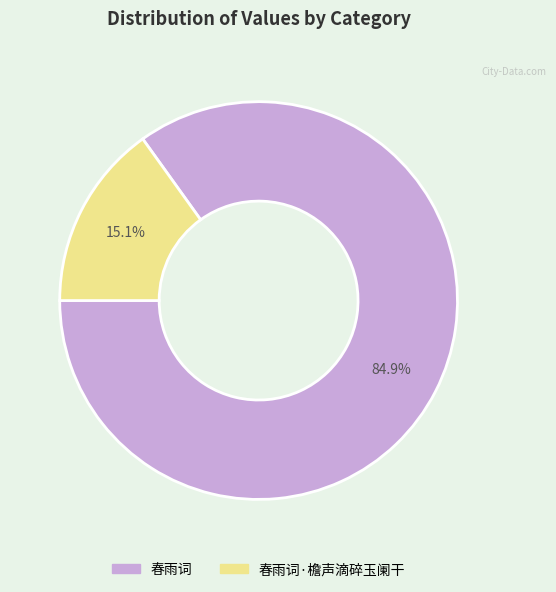

Does any single category account for the majority?

Yes